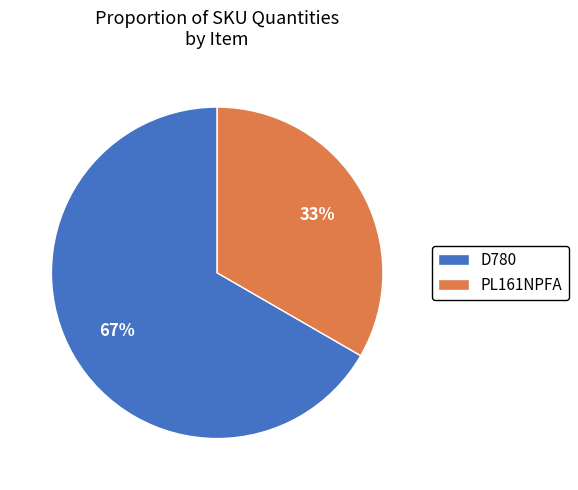

Which category has the biggest portion of the pie?

D780